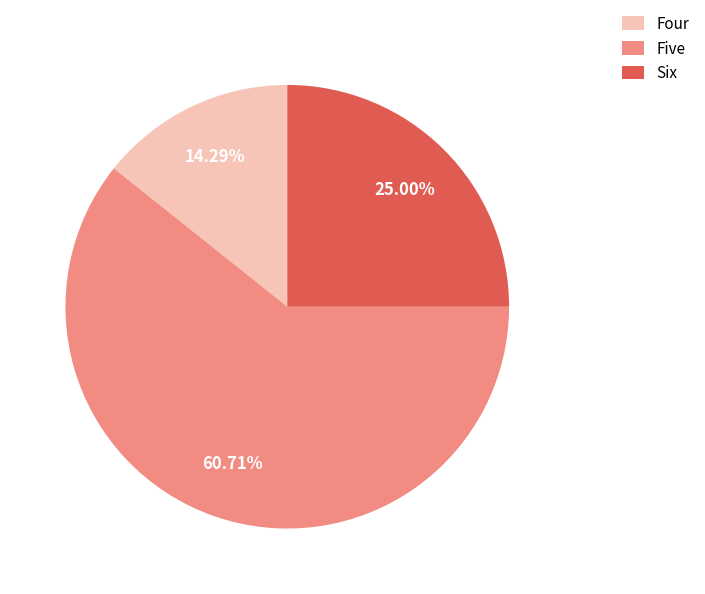

What is the smallest slice in the pie chart?

Four